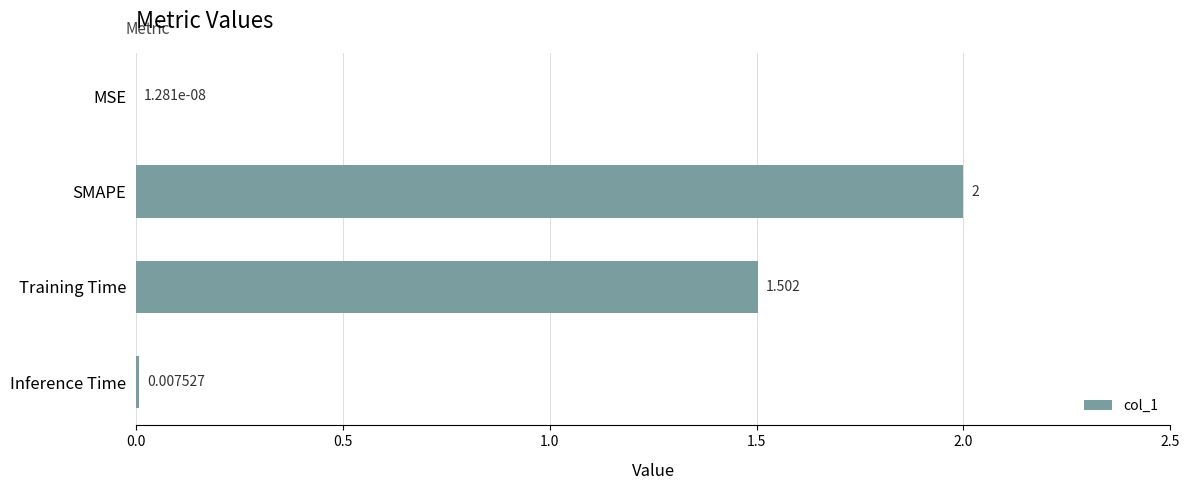

Between Training Time and SMAPE, which is larger?

SMAPE